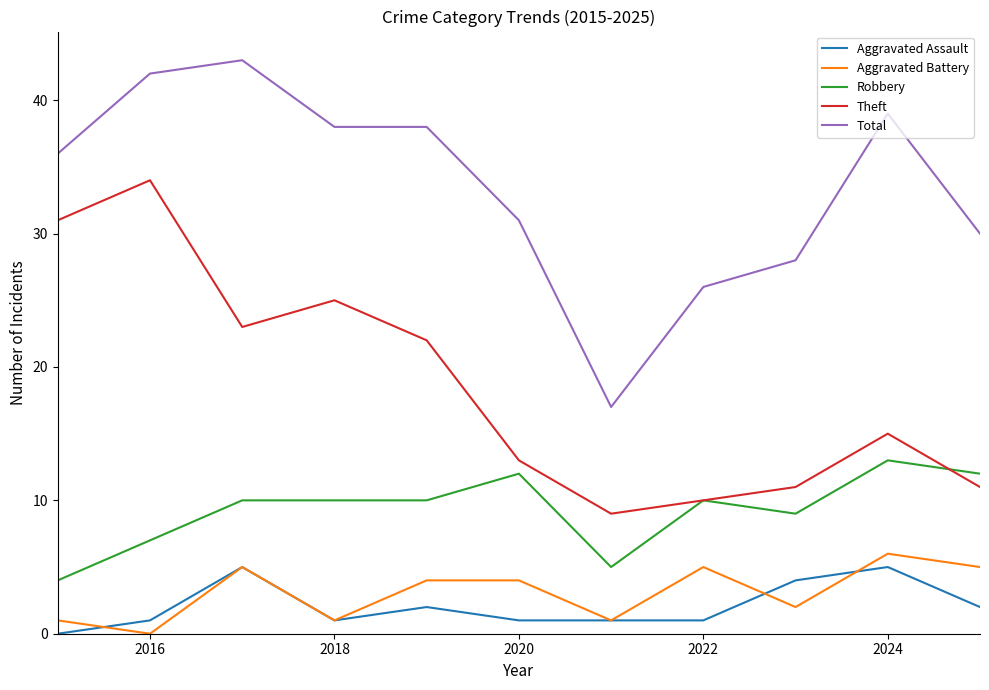

True or false: Theft and Aggravated Assault cross at least once.

False